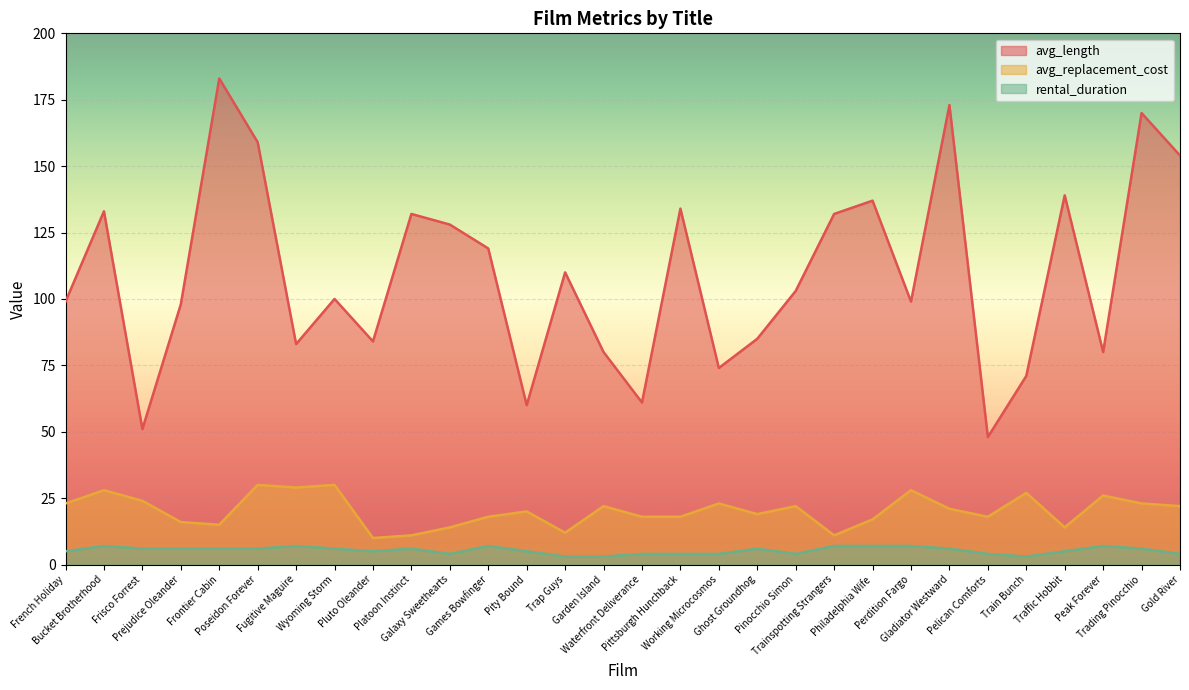

At which category does avg_length reach its first local valley?

Frisco Forrest